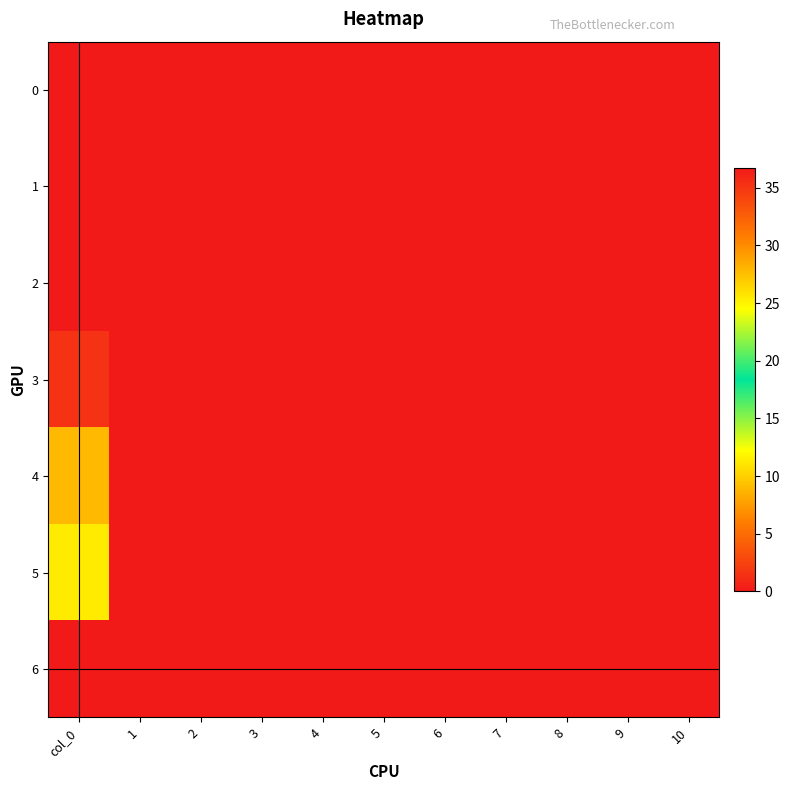

Between 5 and 4, which is larger?

5